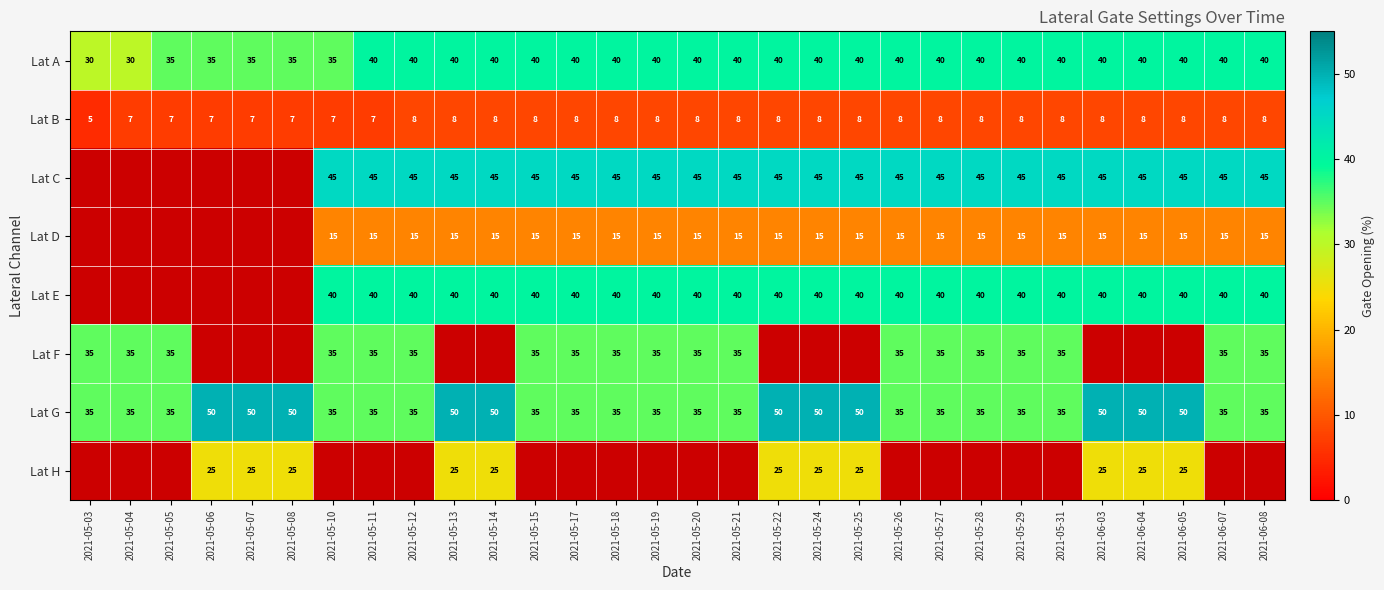

Is it true that Lat B equals 8 at 2021-05-17?

True